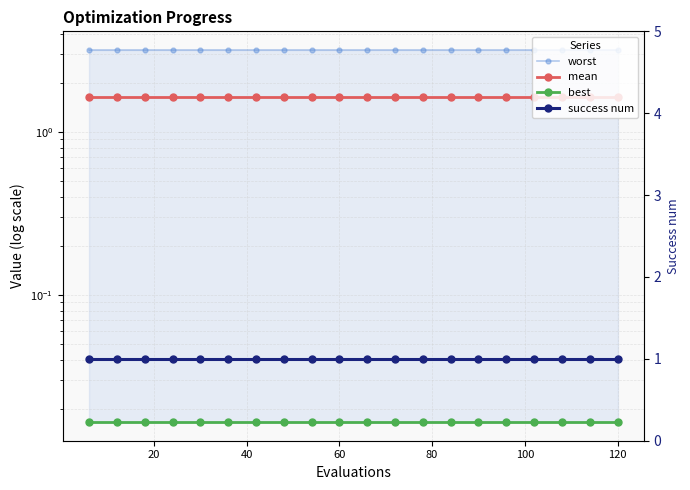

How many data points does each series have?

20